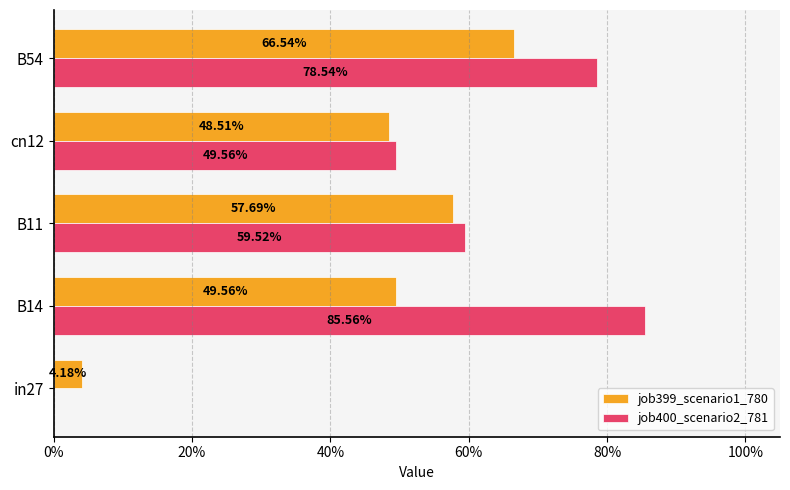

What are all the series names shown in the legend?

job399_scenario1_780, job400_scenario2_781